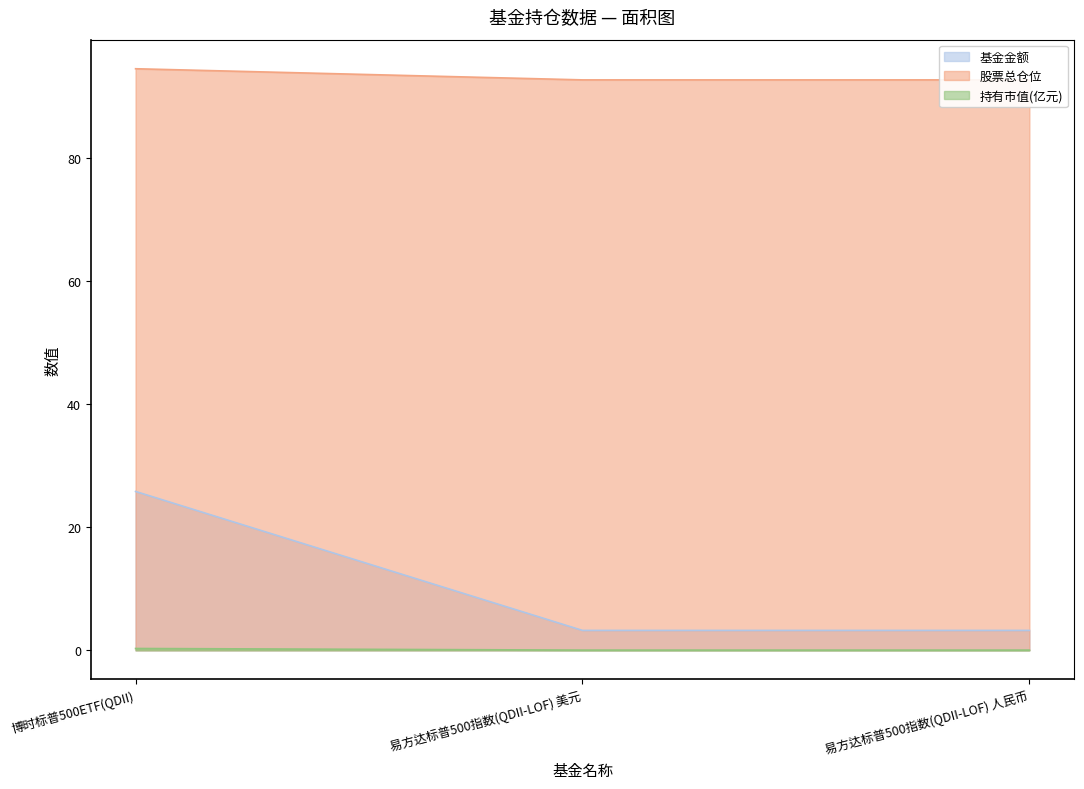

The value of 基金金额 at 易方达标普500指数(QDII-LOF) 美元 is 4.5. True or false?

False